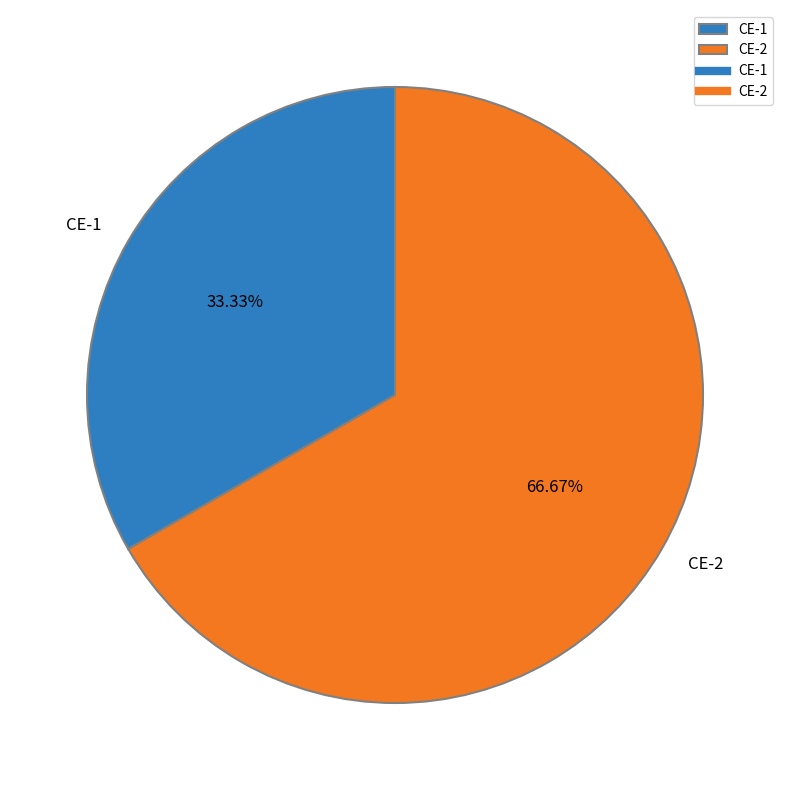

To the nearest percent, what portion does CE-1 represent?

33%